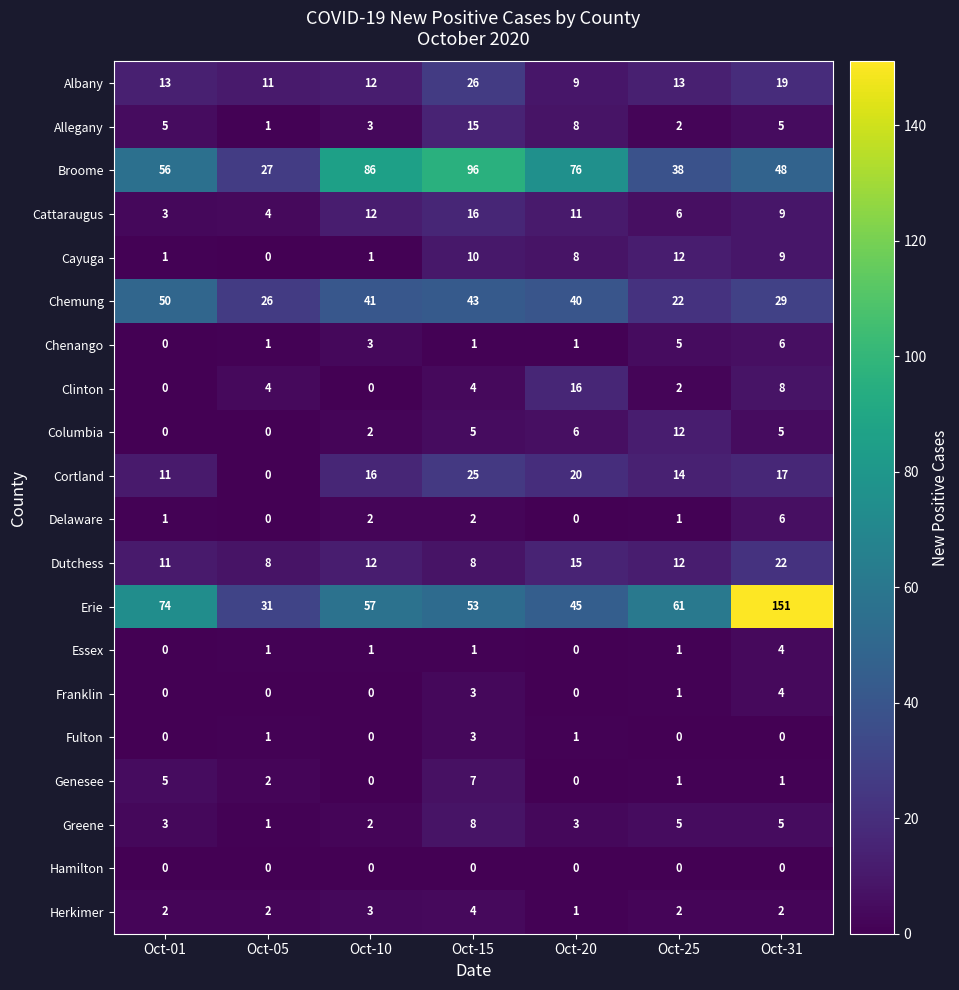

What is the maximum value for Allegany?

15